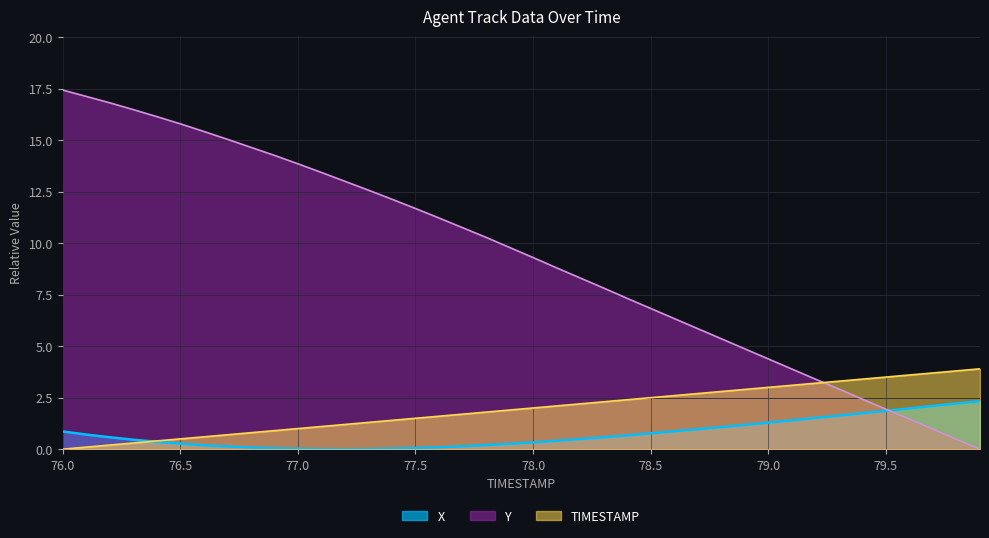

What is the maximum value shown in the chart?

17.4